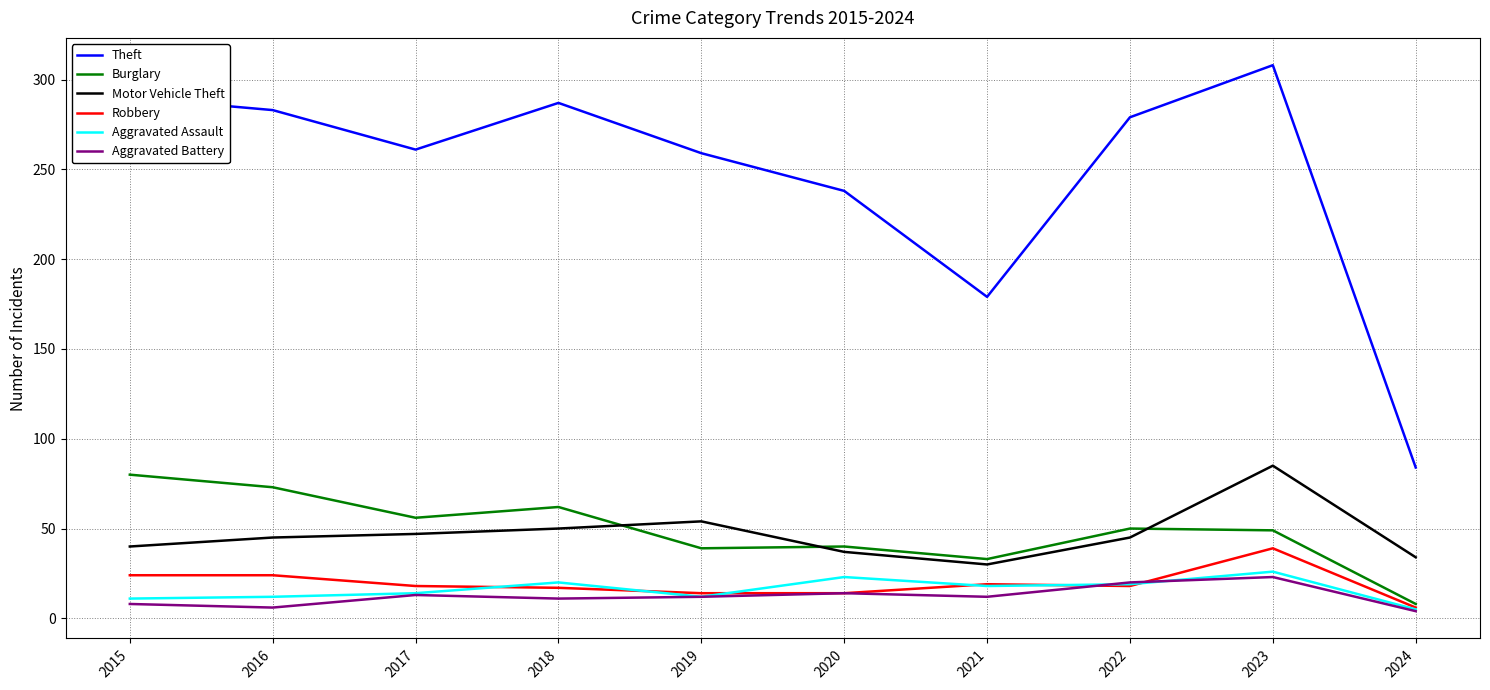

True or false: Aggravated Battery and Motor Vehicle Theft intersect in this chart.

False